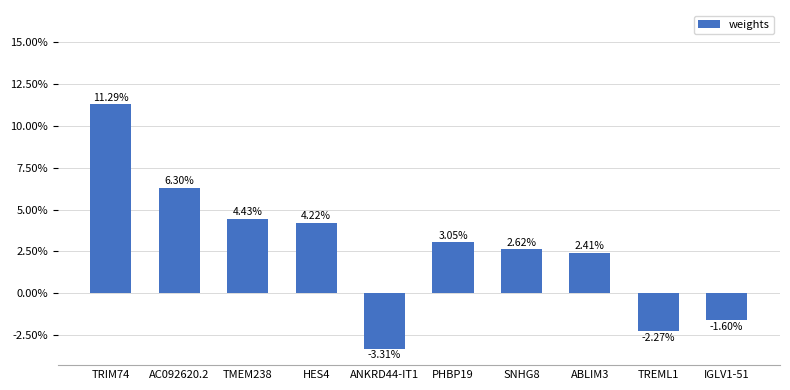

List the labels in order of value, smallest first.

ANKRD44-IT1, TREML1, IGLV1-51, ABLIM3, SNHG8, PHBP19, HES4, TMEM238, AC092620.2, TRIM74